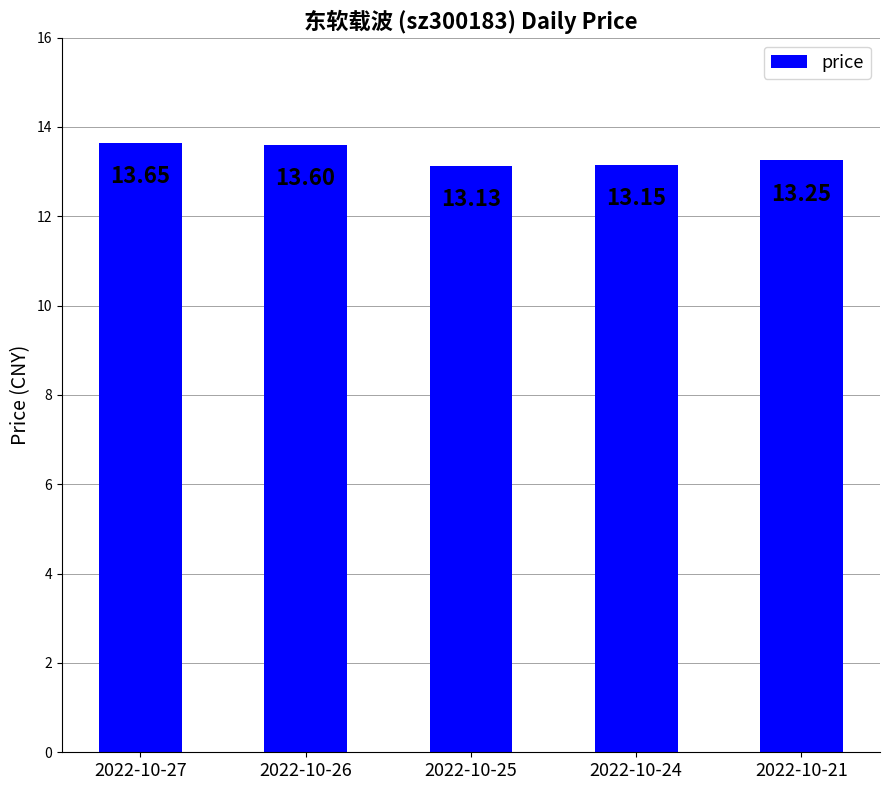

What is the ratio of the value at 2022-10-26 to the value at 2022-10-24?

1.0